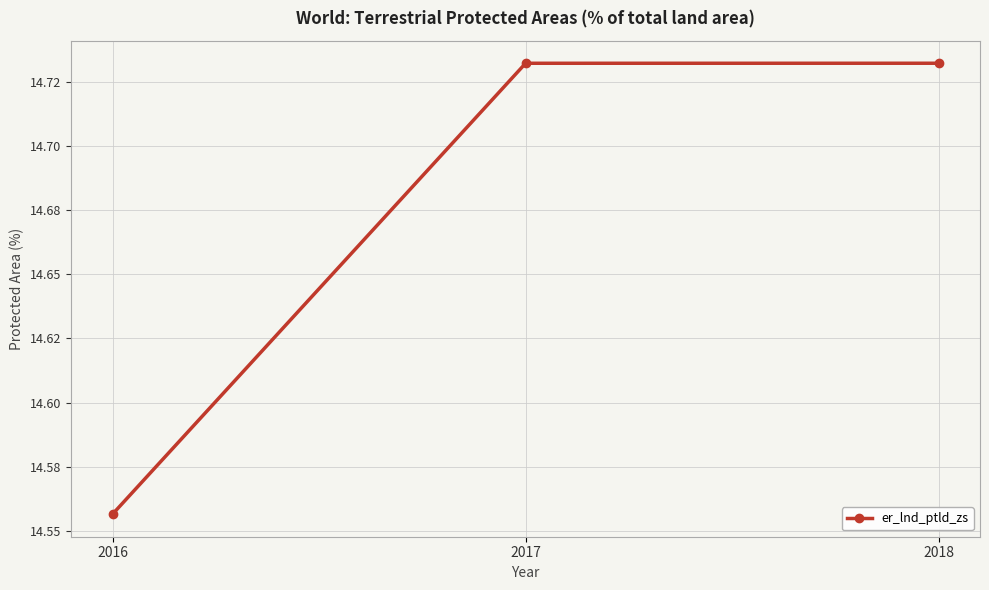

Does the chart have visible grid lines?

Yes